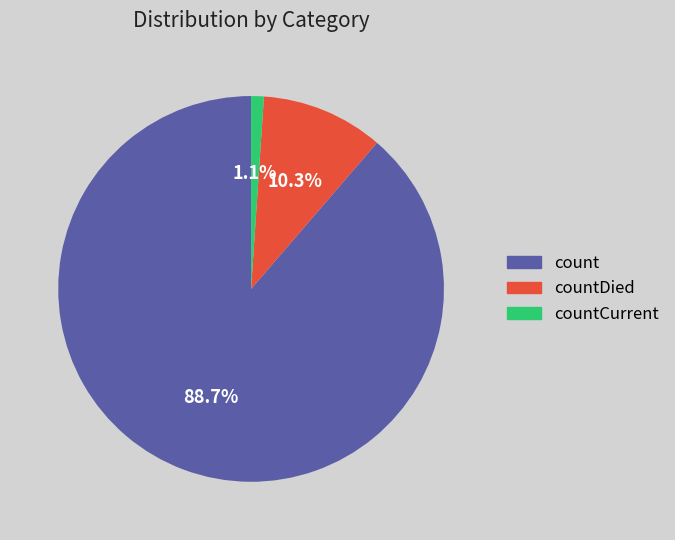

Is there a majority slice in this chart?

Yes